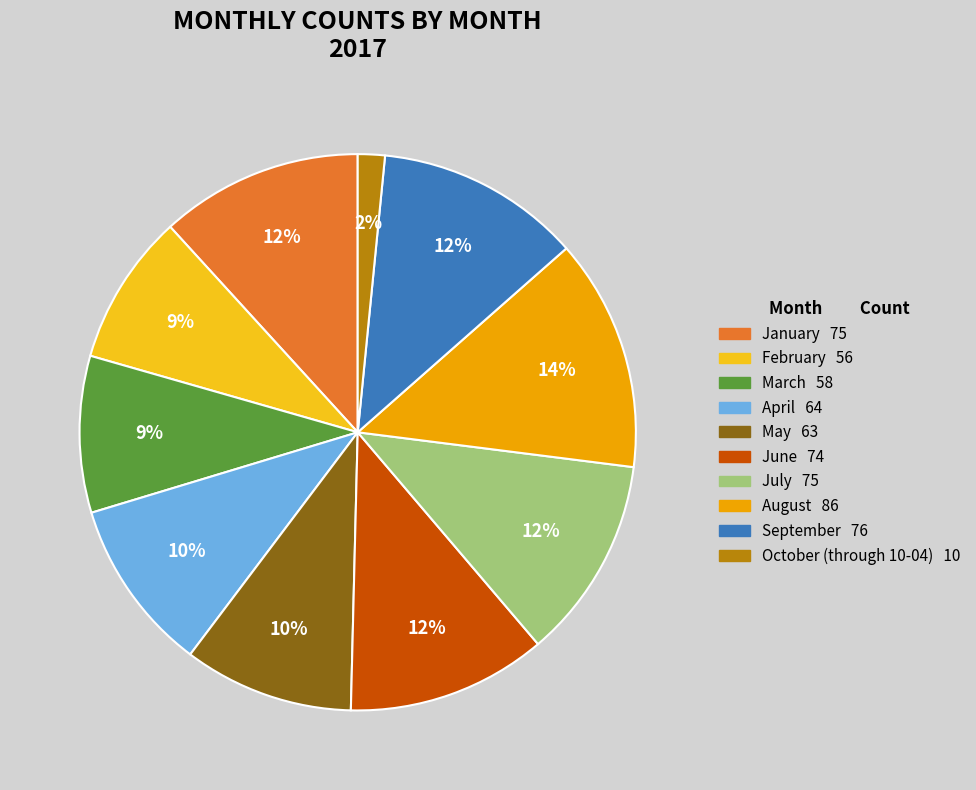

The January slice represents 19% of the pie. True or false?

False